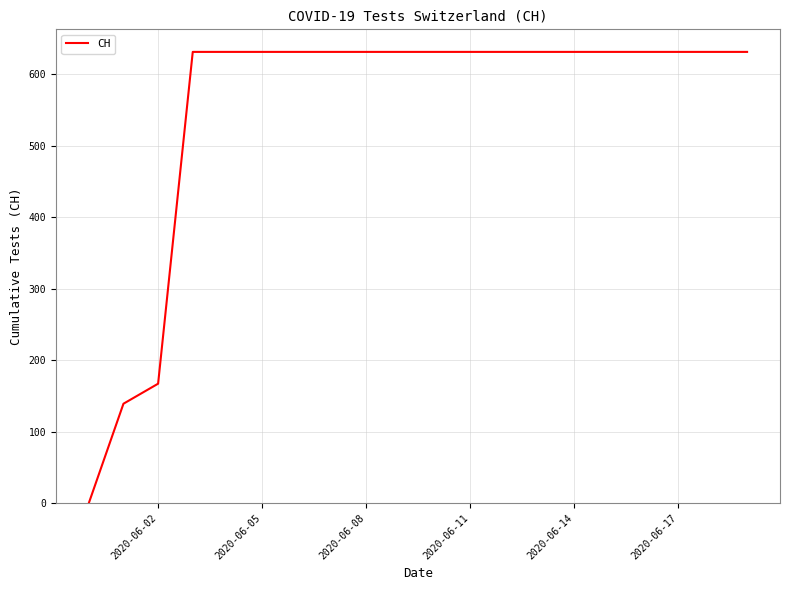

What is the difference between the maximum and minimum values?

631